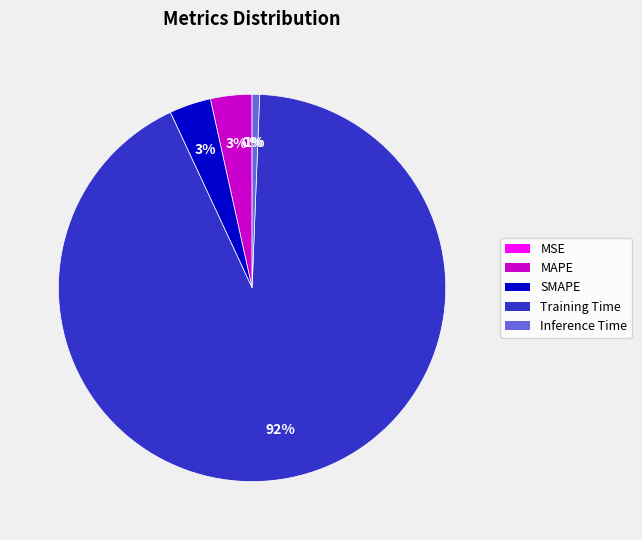

Which category has the biggest portion of the pie?

Training Time